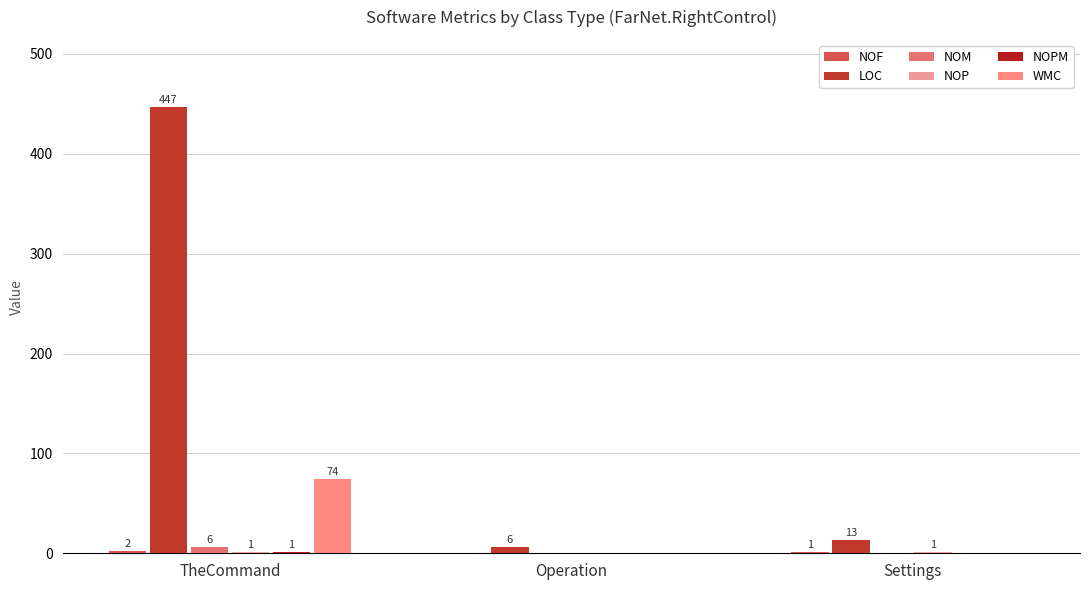

Rank the categories by NOF value from lowest to highest.

Operation, Settings, TheCommand